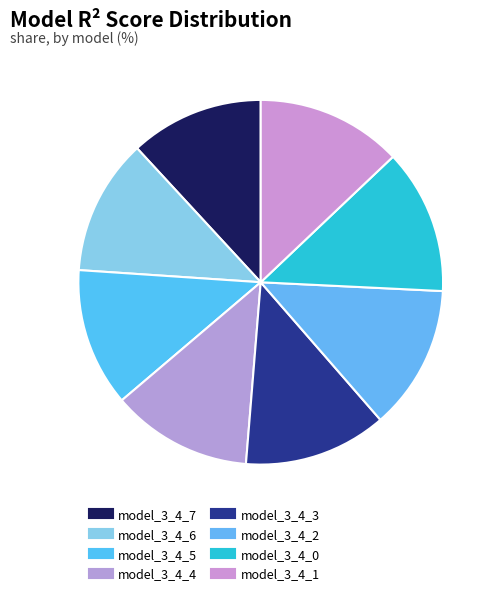

Which has a higher value, model_3_4_2 or model_3_4_3?

model_3_4_2